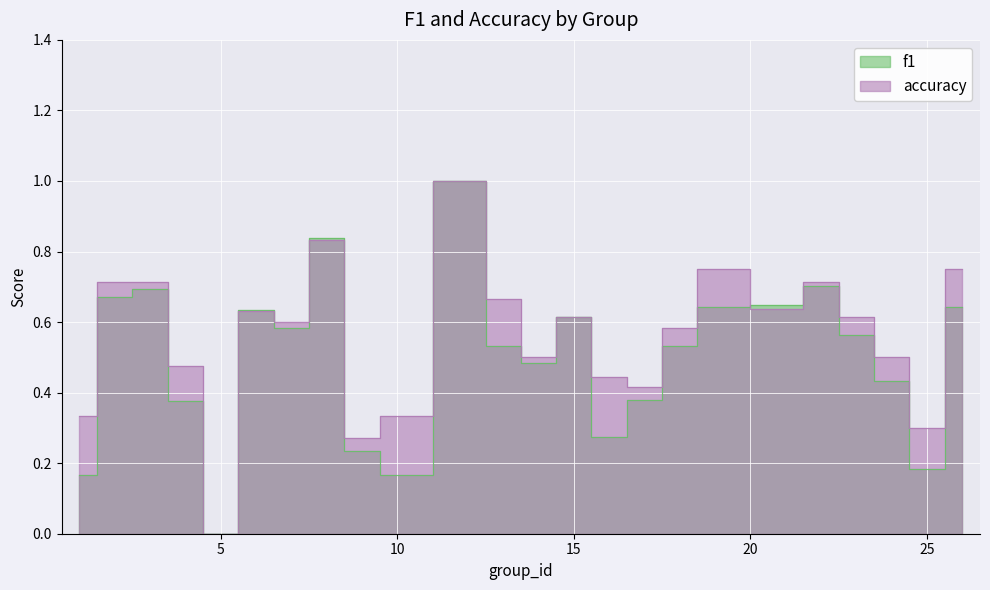

In accuracy, how many points are lower than both neighbors (excluding endpoints)?

7